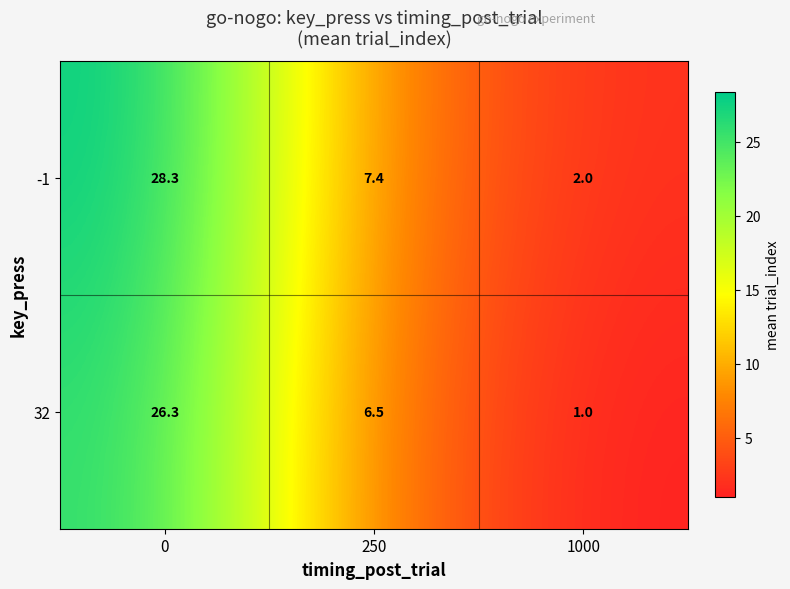

List the series in order of their peak value, highest first.

-1, 32